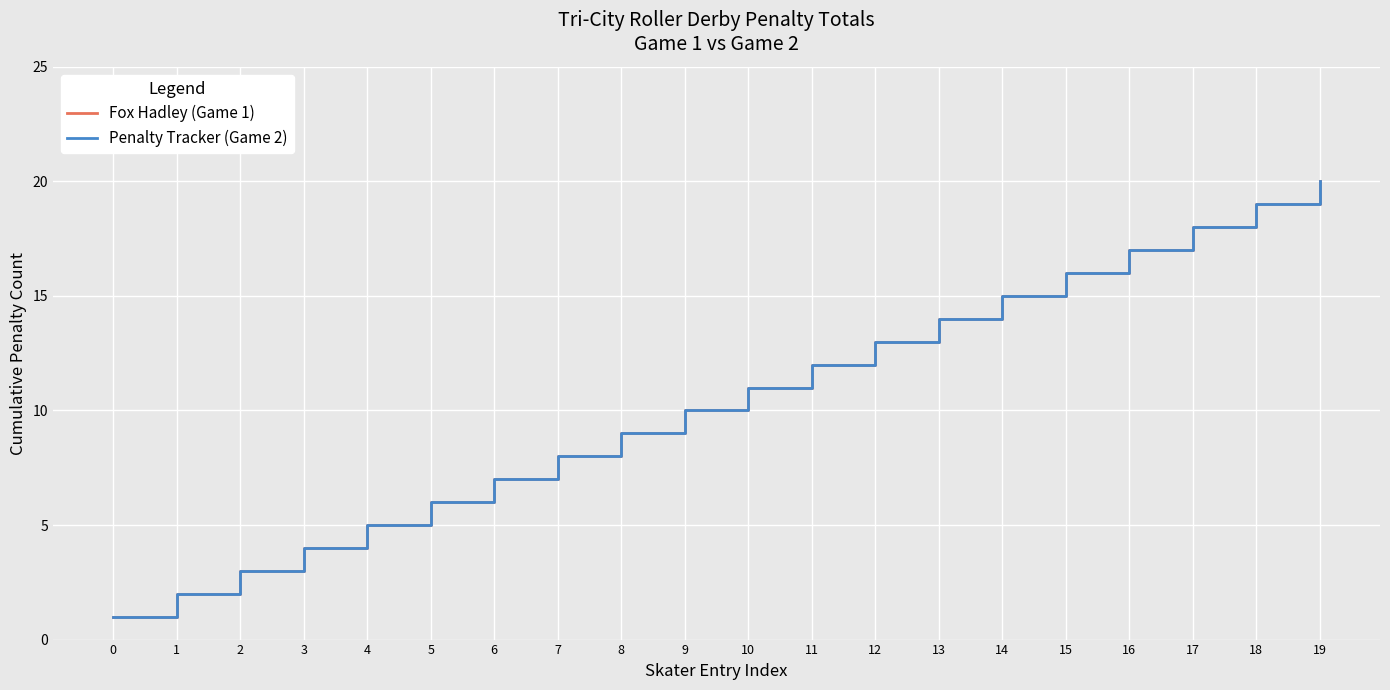

Does the chart have visible grid lines?

Yes